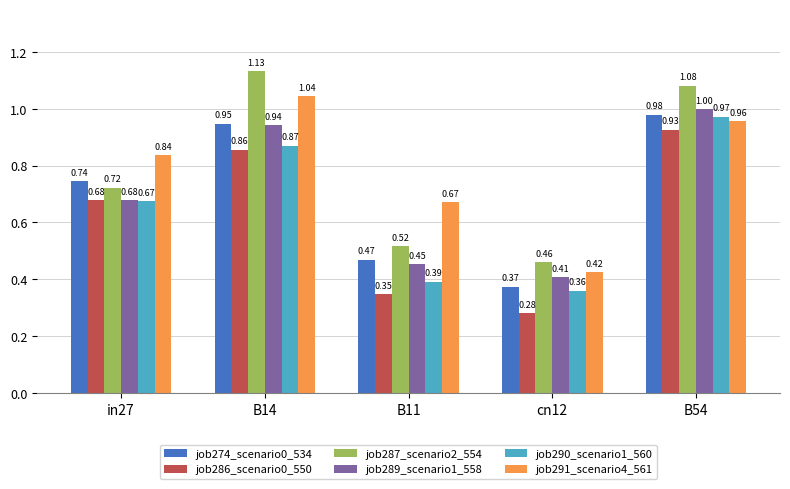

Does the chart contain any negative values?

No